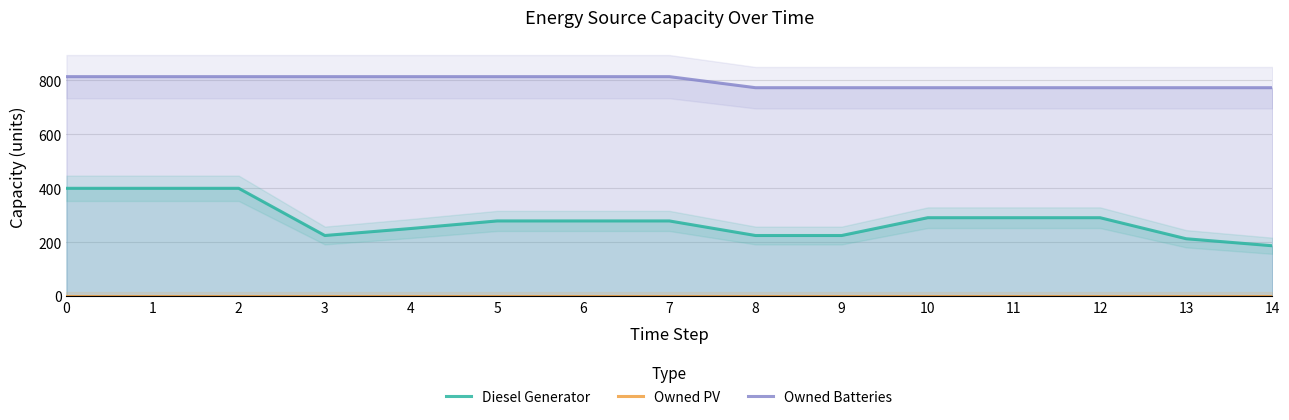

Which has a higher value, 10 or 4?

10